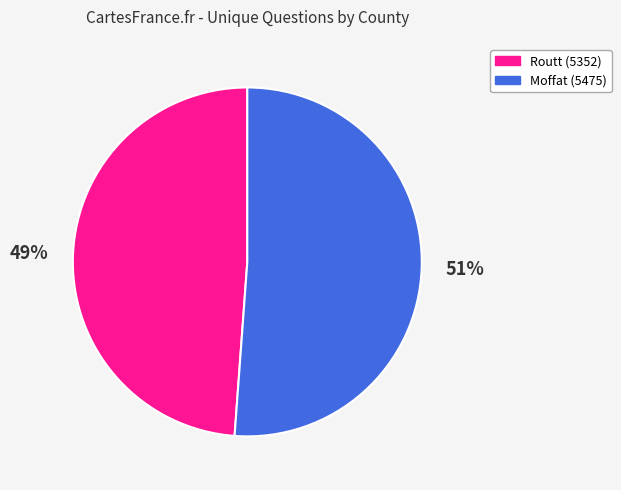

Does any single category account for the majority?

Yes